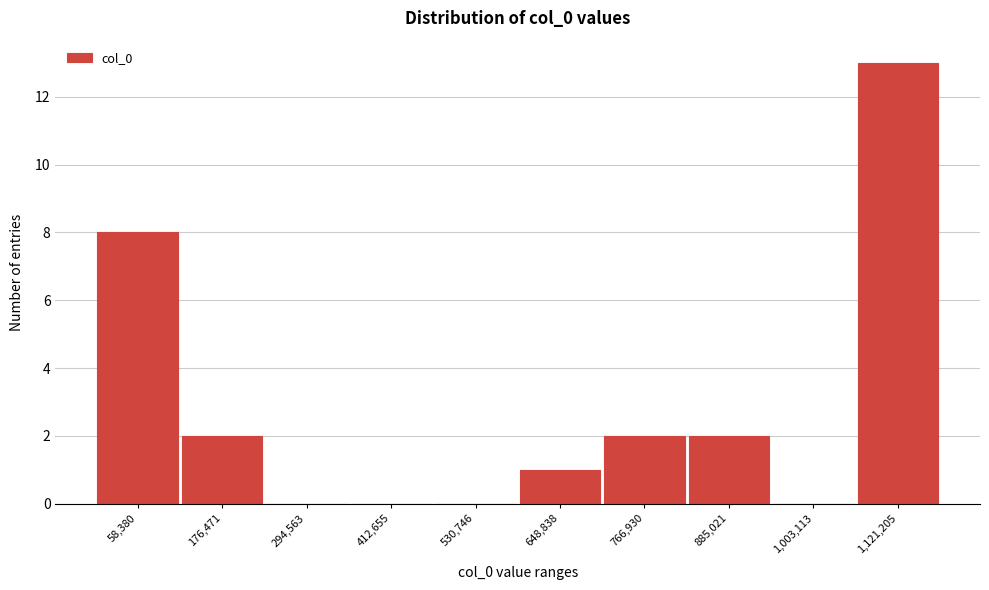

Reading left to right, transcribe all the data shown in this chart.

58,380=8	176,471=2	294,563=0	412,655=0	530,746=0	648,838=1	766,930=2	885,021=2	1,003,113=0	1,121,205=13